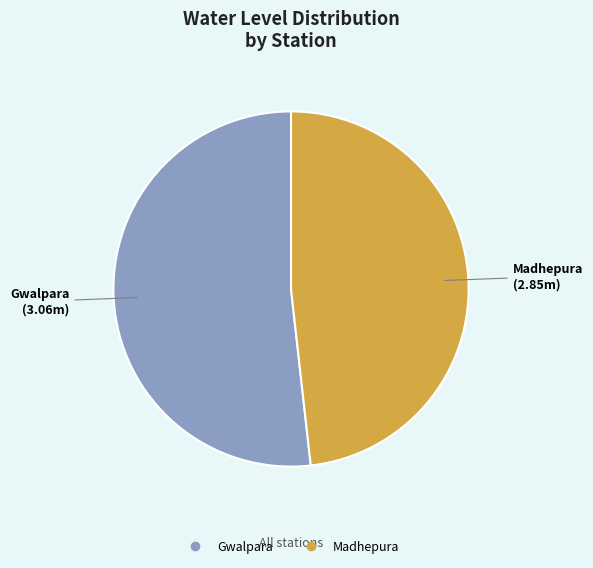

Rank the categories by value from lowest to highest.

Madhepura, Gwalpara